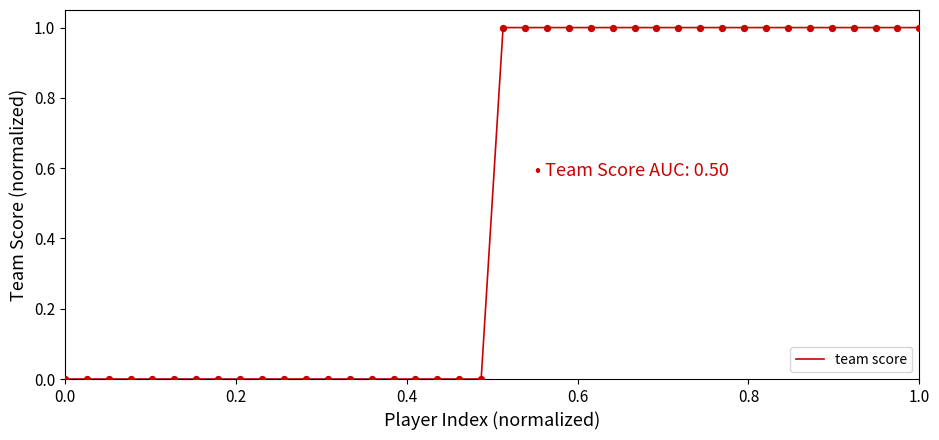

How many lines are shown in the chart?

1